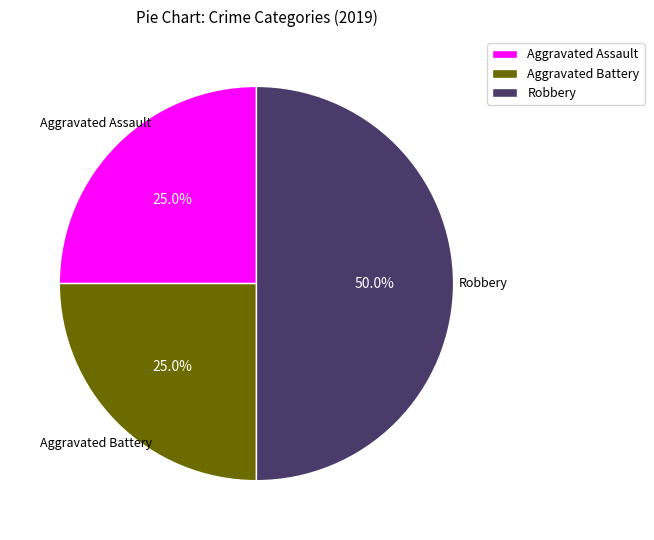

Does Aggravated Battery represent more than half of the total?

No